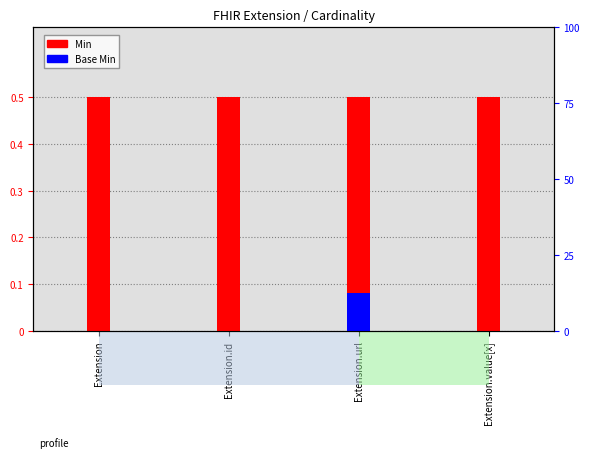

The value of Min at Extension.url is 0.5. True or false?

True